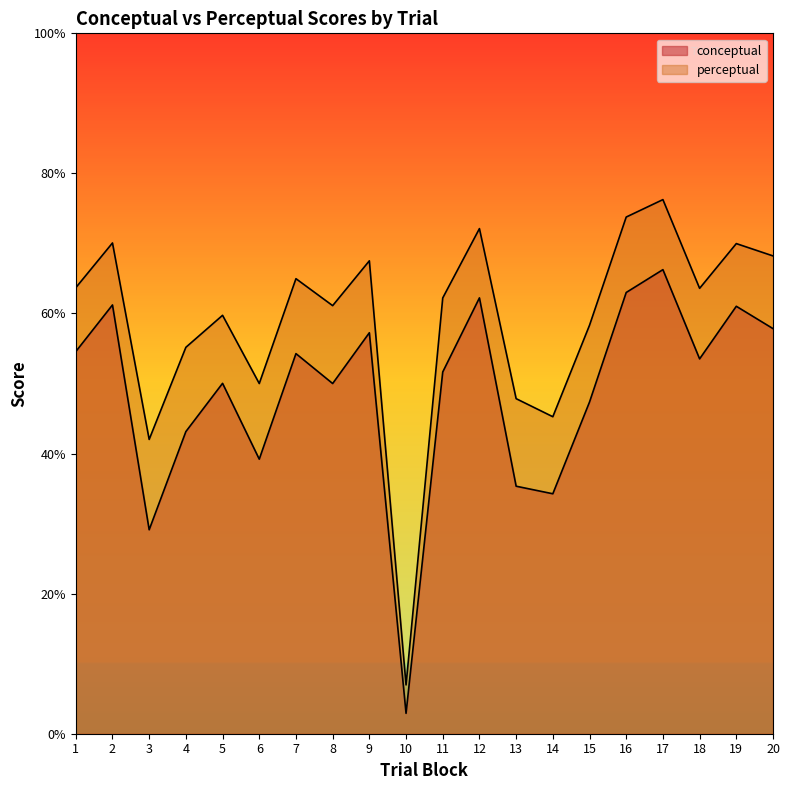

Rank the series by their maximum value, from highest to lowest.

perceptual, conceptual